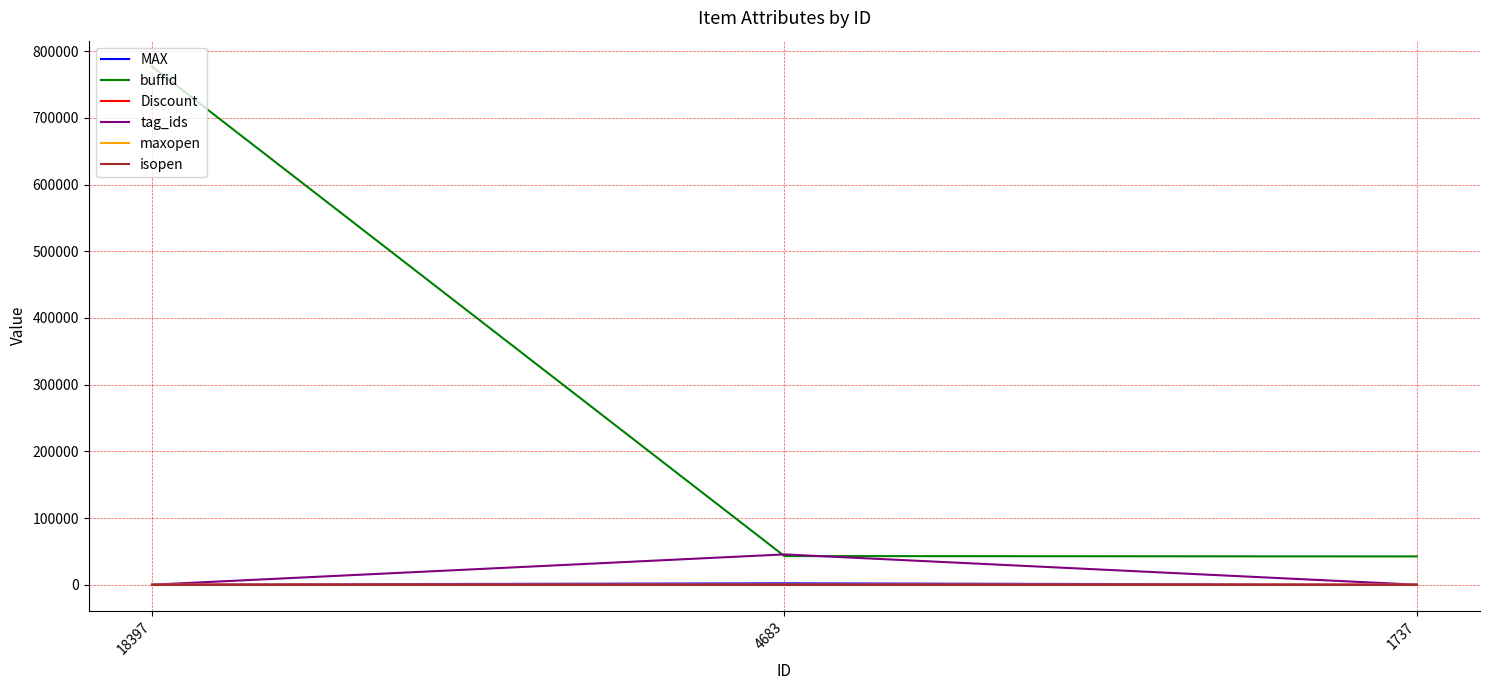

What is the total value across all series at 4683?

90342